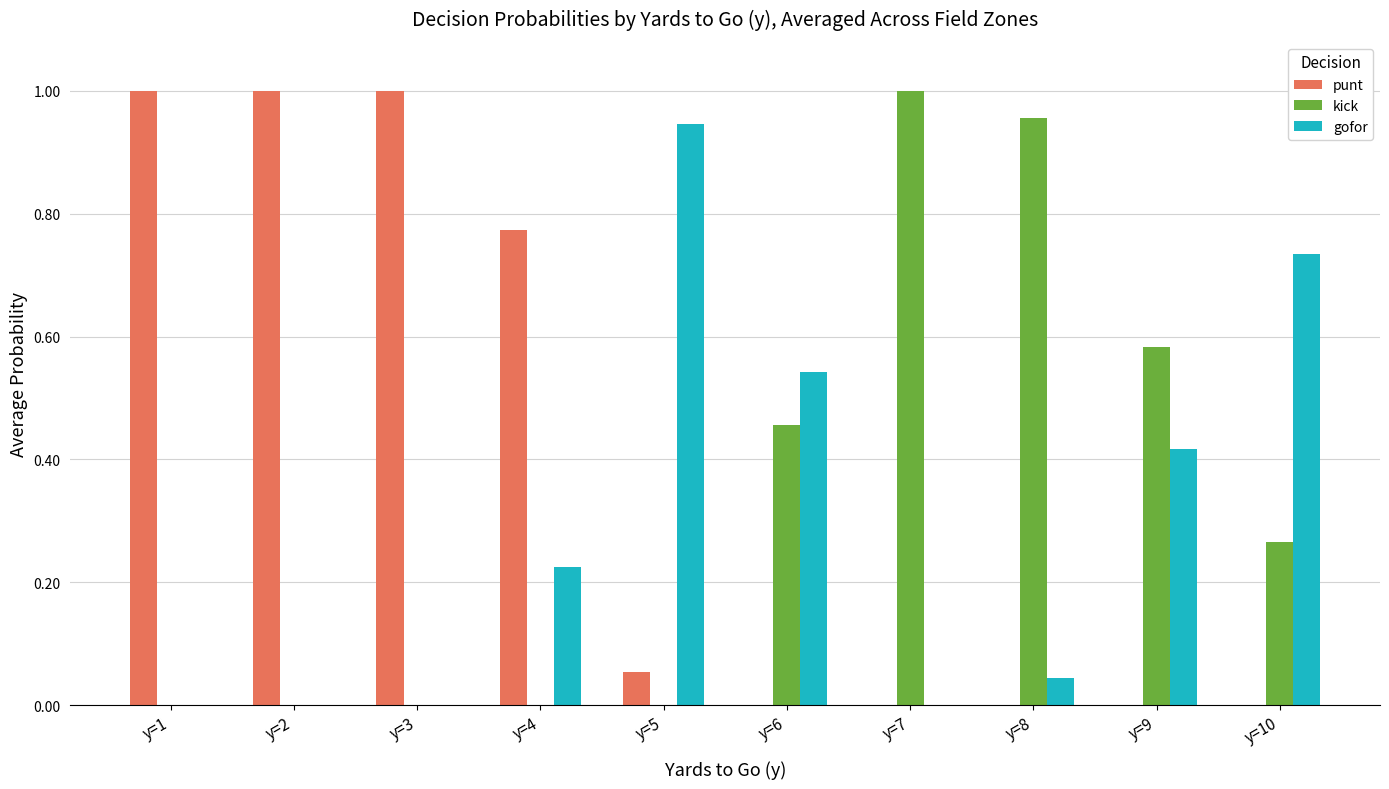

Is it true that gofor equals 0.0 at y=7?

True